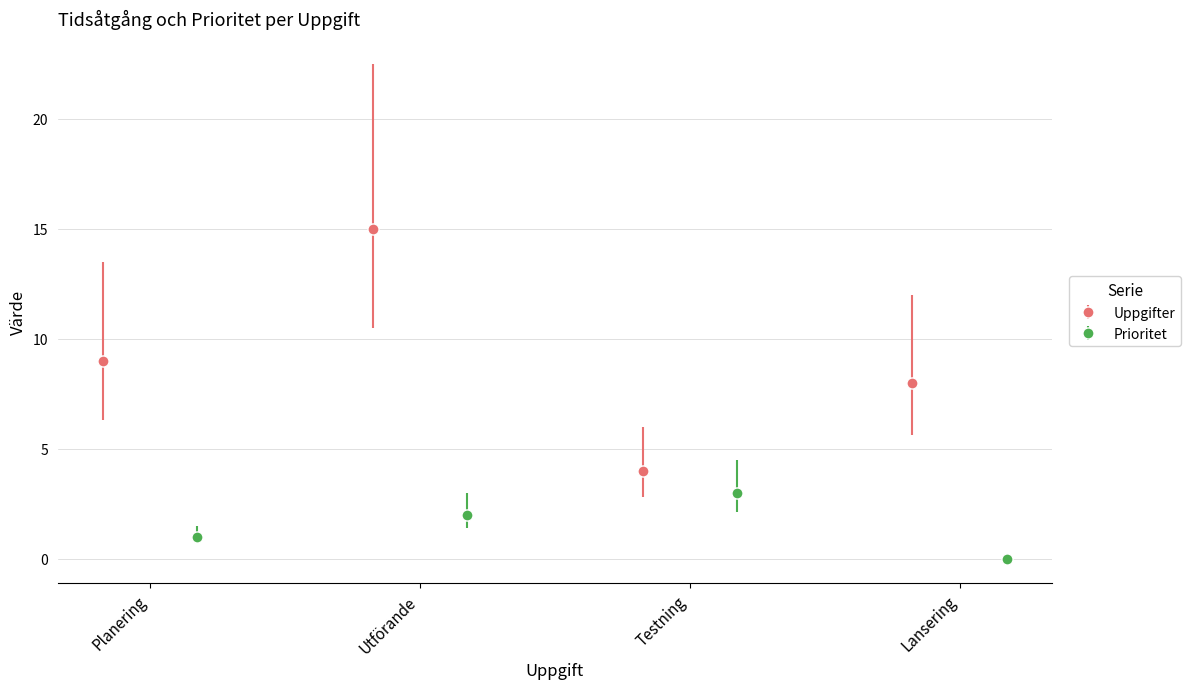

What is the value of the Uppgifter bar at the 3rd from the left?

4